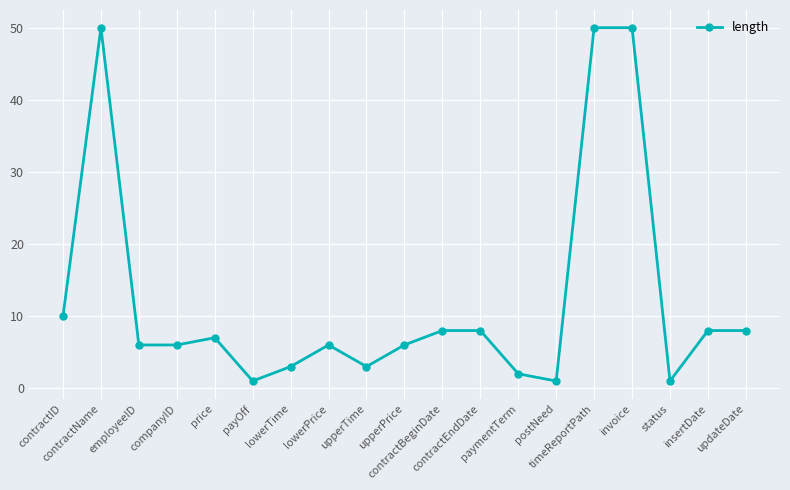

What is the difference between the values at timeReportPath and upperPrice?

44